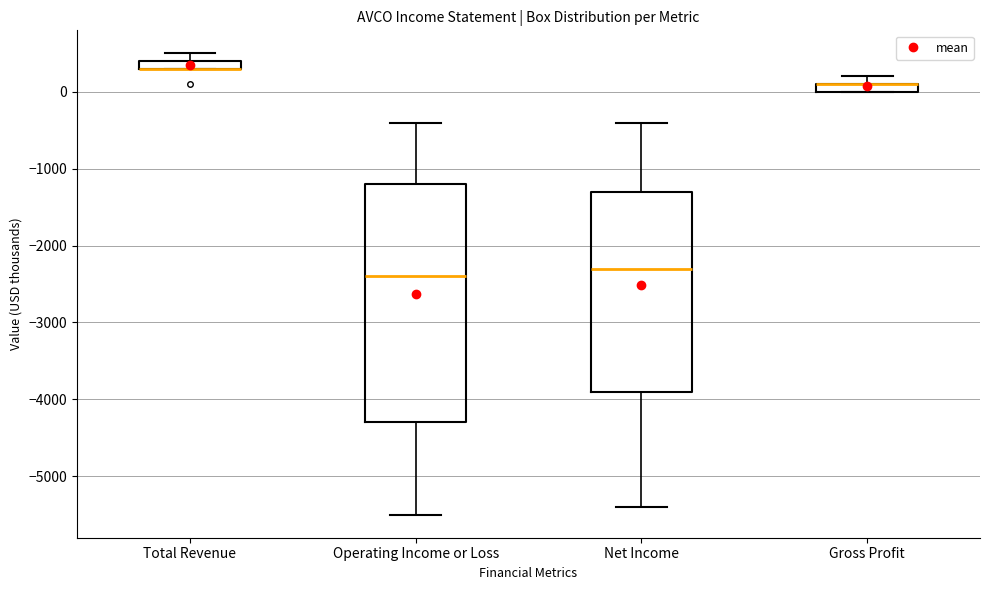

Which box is the tallest, from its lower edge to its upper edge?

Operating Income or Loss